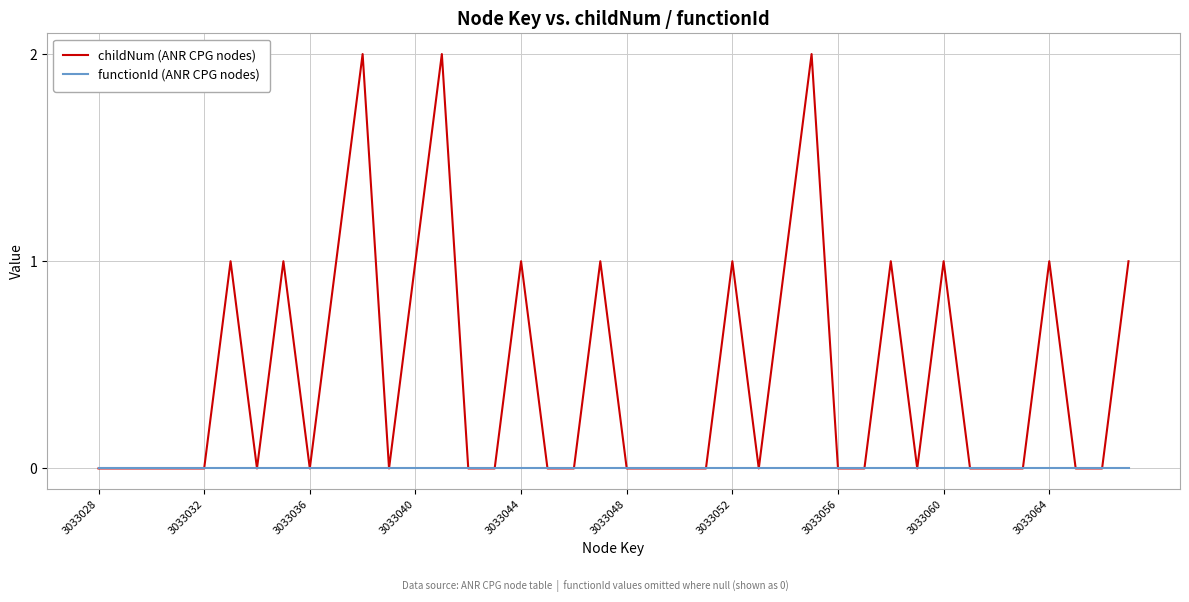

Which series has the widest spread of values?

childNum (ANR CPG nodes)